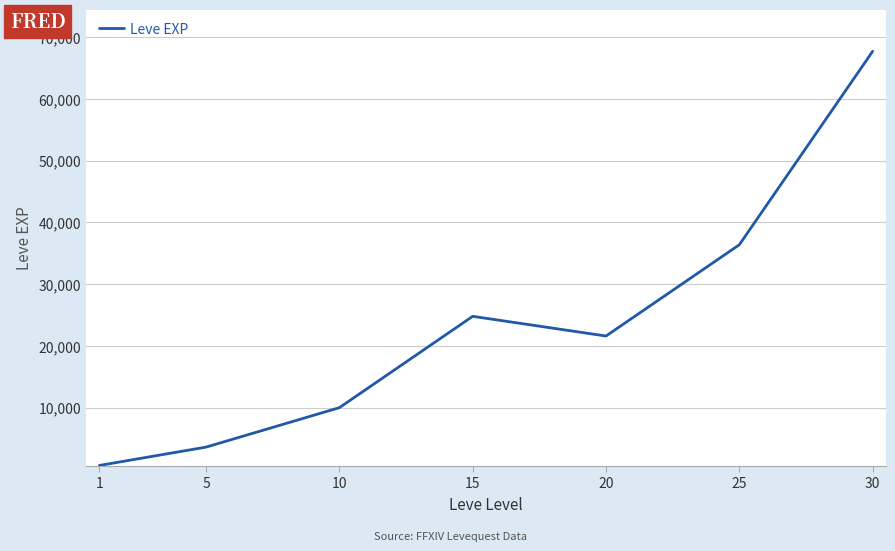

True or false: the data has more than 0 interior local peaks.

True